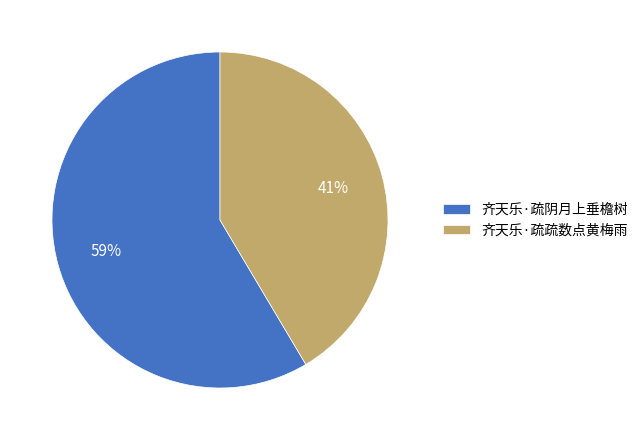

How many slices are in this pie chart?

2